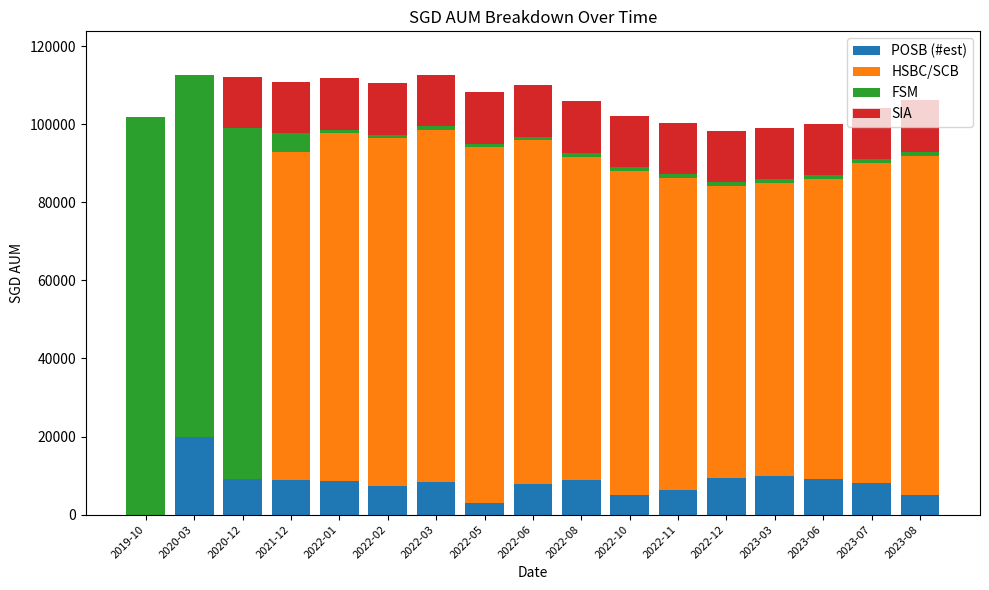

How many distinct data groups are displayed?

4